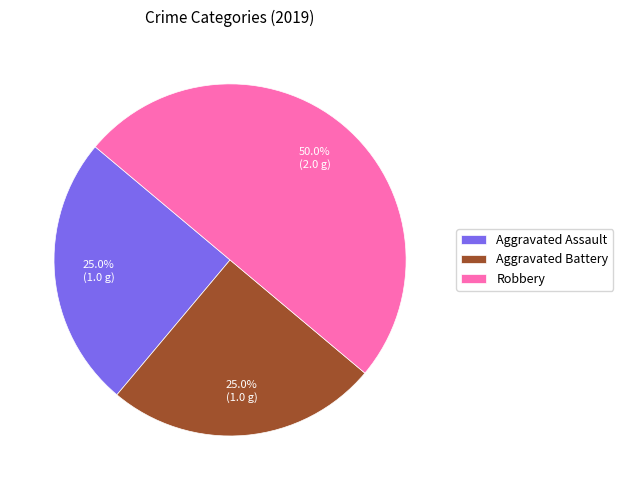

What is the ratio of the value at Aggravated Battery to the value at Robbery?

0.5